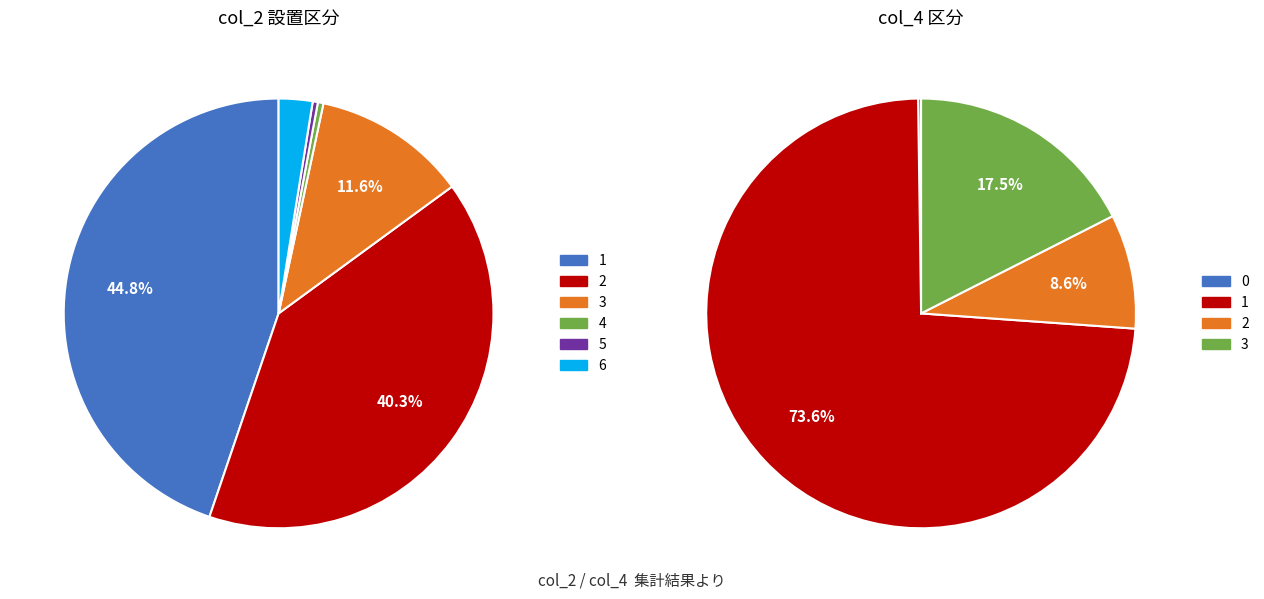

Do 1 and 5 together represent more than half of the pie?

No